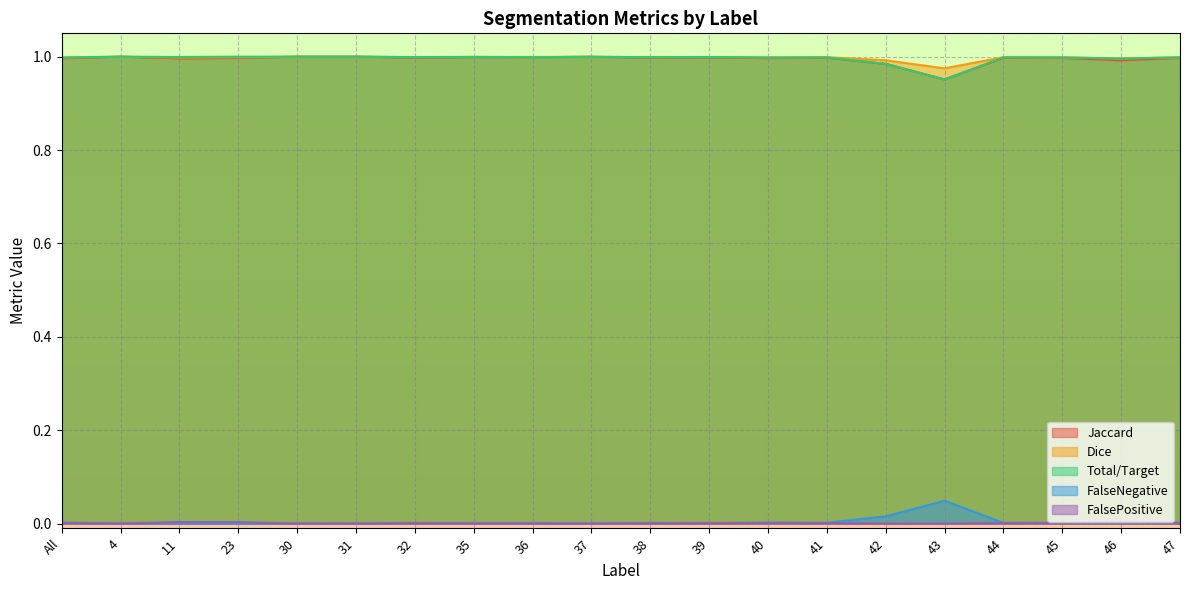

Does the chart display data point markers on the line(s)?

No